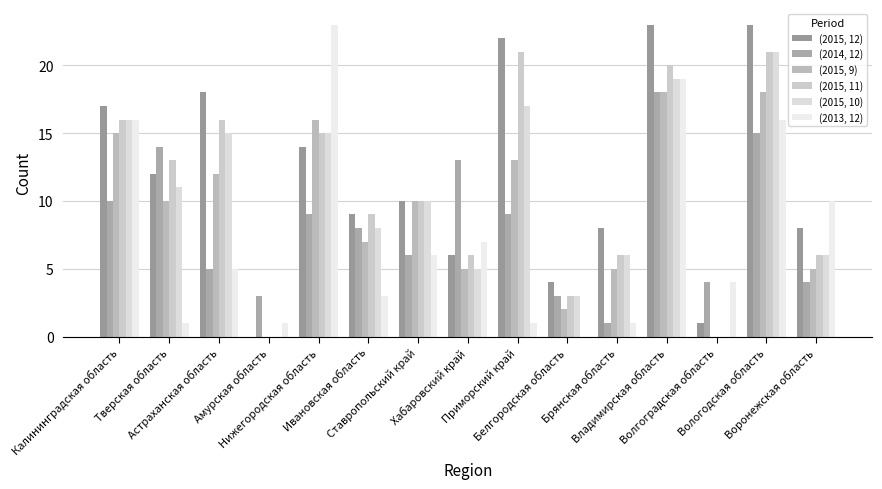

How many groups of bars are there?

15